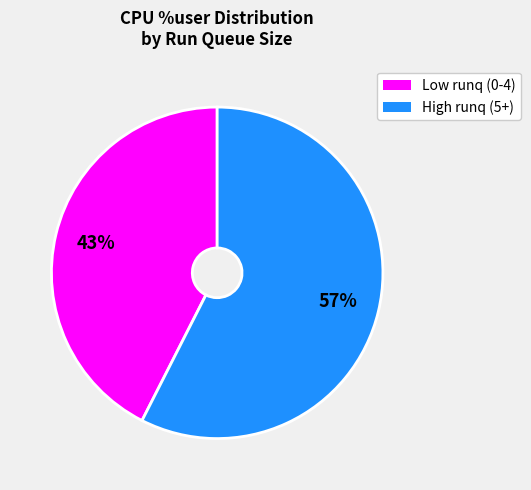

How many slices are in this pie chart?

2